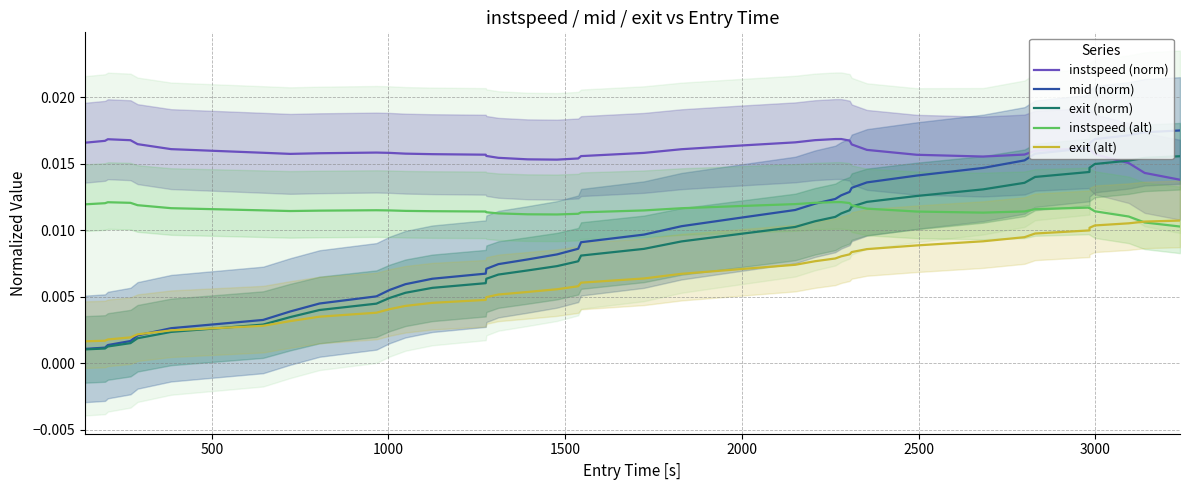

Which series has the largest range (max minus min)?

mid (norm)